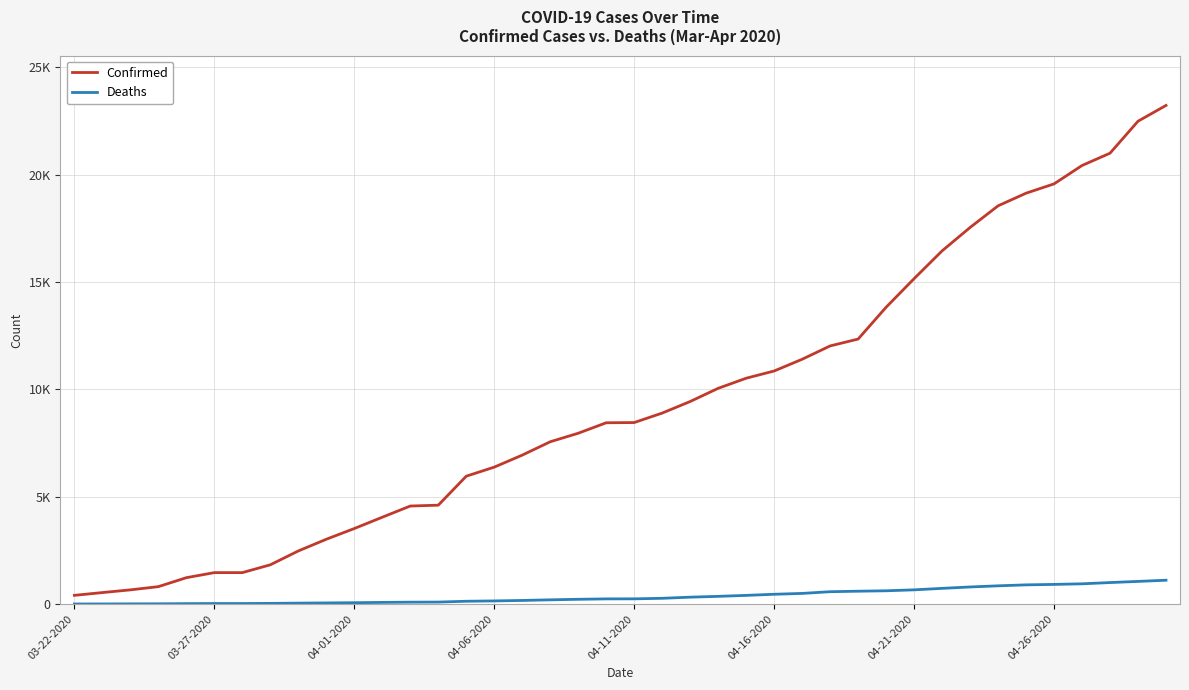

Which series has the widest spread of values?

Confirmed